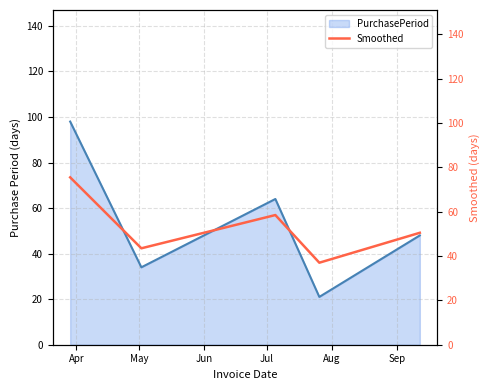

What is the minimum value for PurchasePeriod?

21